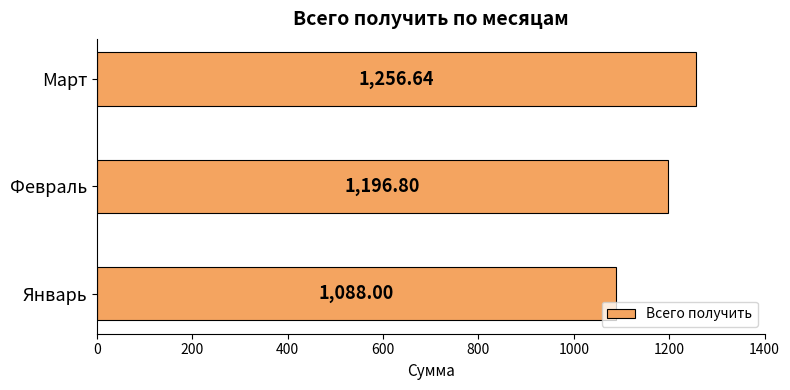

What is the difference between the second highest and minimum values?

108.8